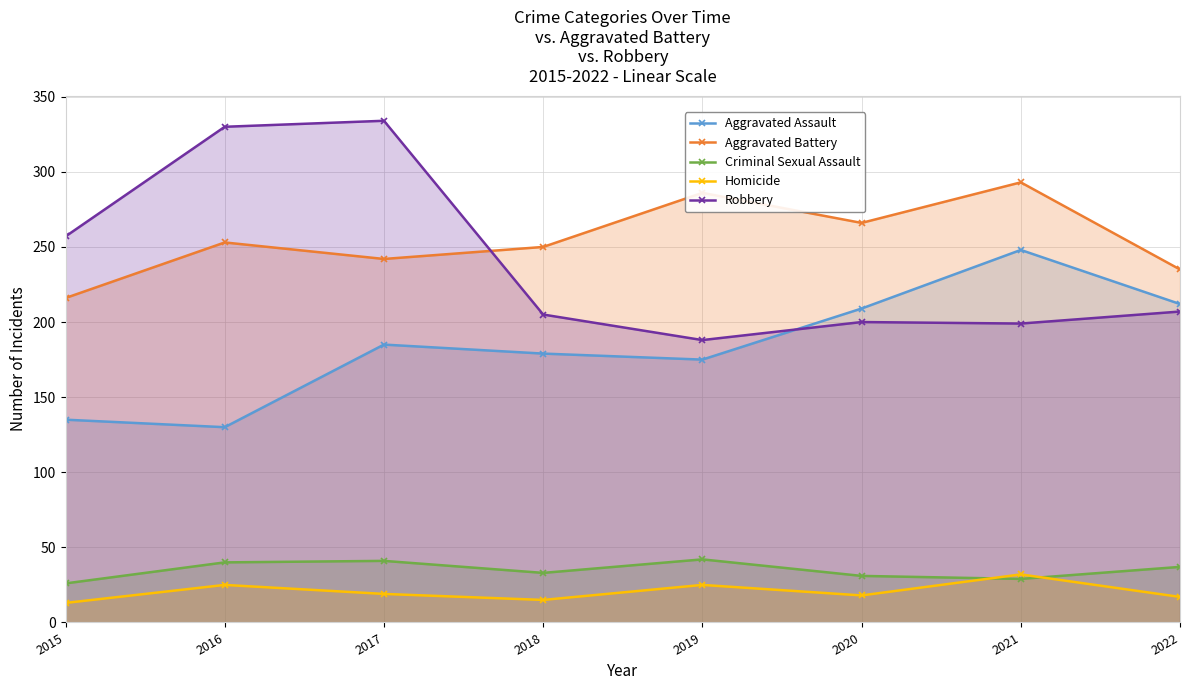

What is the value of the Criminal Sexual Assault point at the 8th from the left?

37